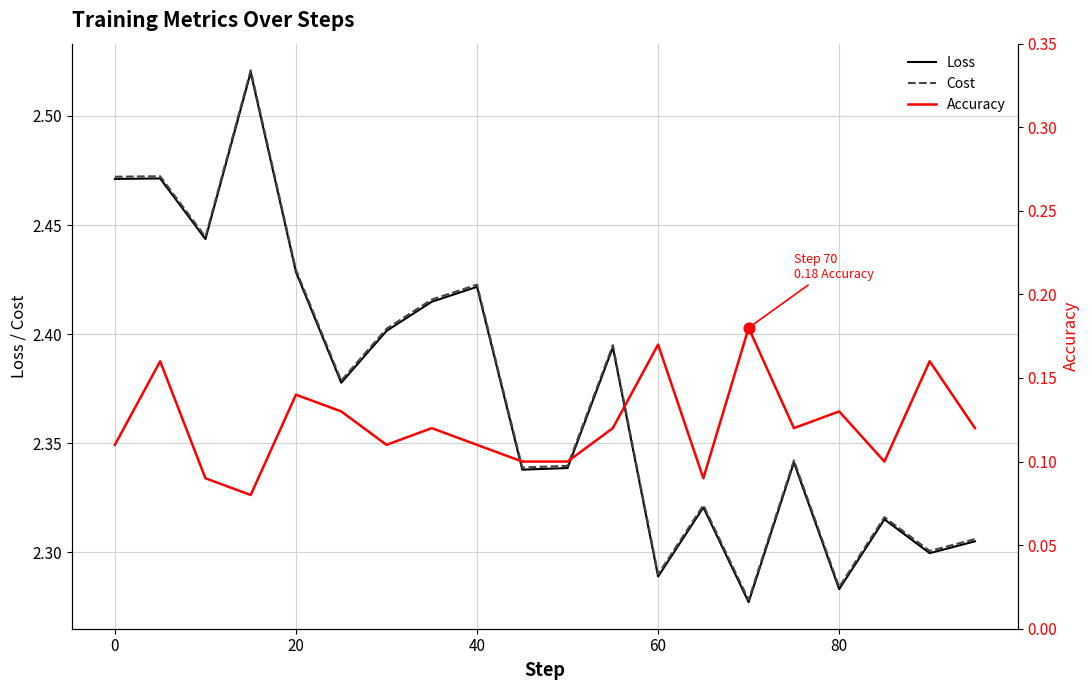

Is the value of Accuracy at 19 greater than the value of Cost at 18?

No